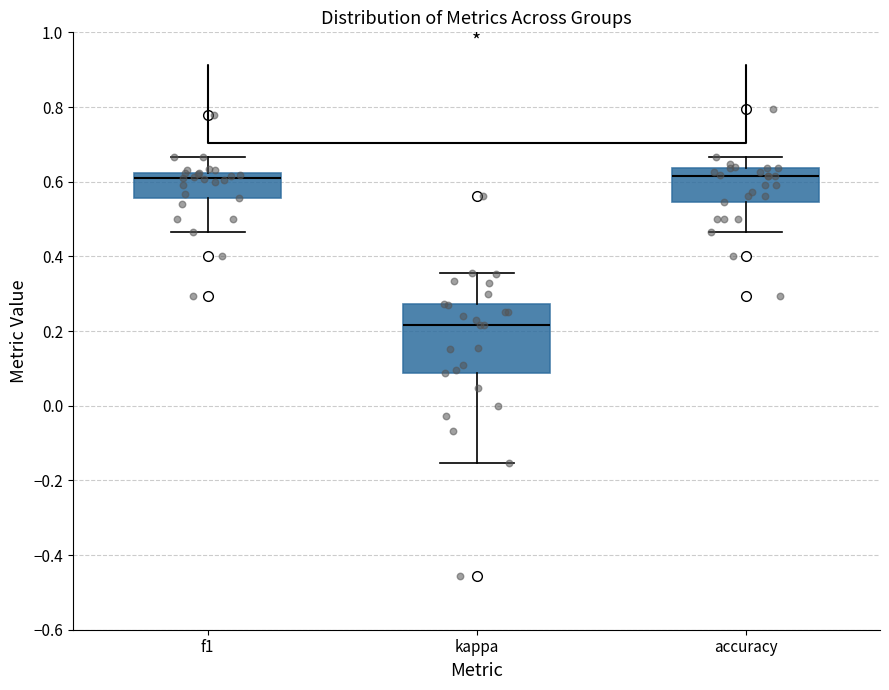

Reading left to right, transcribe this box plot: for each box, give where its median line is, the range the box spans, and where its two whiskers end, as read against the y-axis. The values are not printed on the chart, so give them approximately, as read against the axis.

f1: median 0.62 (just below the box's upper edge), box 0.56 to 0.62, whiskers 0.46 to 0.66
kappa: median 0.22, box 0.08 to 0.28, whiskers -0.16 to 0.36
accuracy: median 0.62, box 0.54 to 0.64, whiskers 0.46 to 0.66